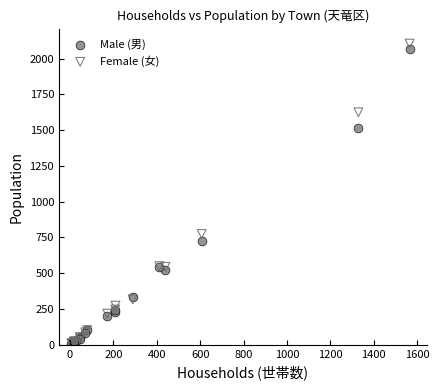

In the Male (男) series, what Y value is closest to 1035?

723